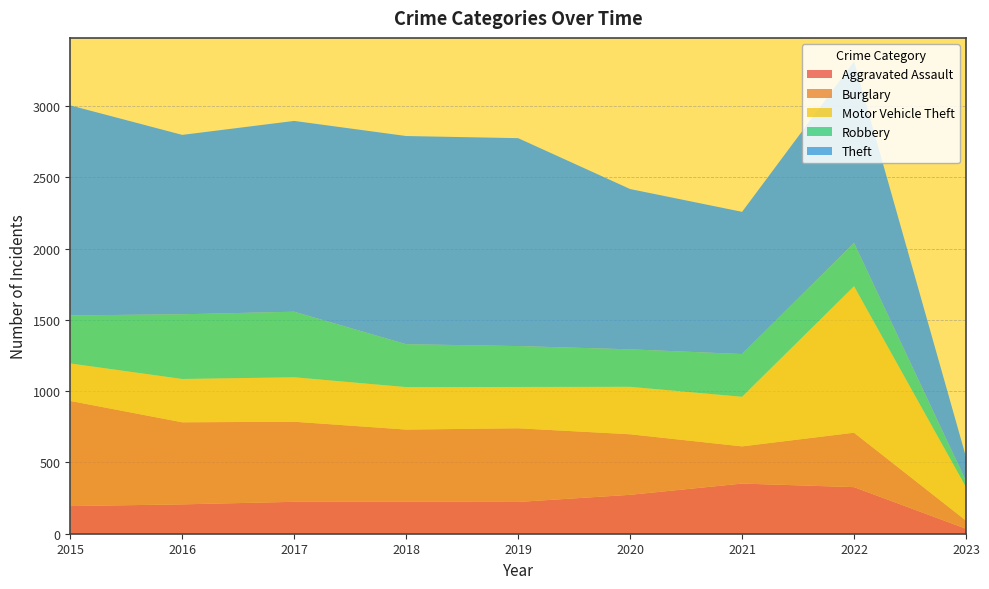

Reading left to right, what are all the values shown in this chart?

Aggravated Assault: 2015=194	2016=206	2017=224	2018=225	2019=223	2020=273	2021=352	2022=327	2023=35
Burglary: 2015=738	2016=576	2017=562	2018=506	2019=517	2020=425	2021=261	2022=382	2023=57
Motor Vehicle Theft: 2015=263	2016=304	2017=312	2018=298	2019=290	2020=333	2021=348	2022=1028	2023=235
Robbery: 2015=337	2016=454	2017=460	2018=301	2019=287	2020=263	2021=300	2022=304	2023=43
Theft: 2015=1474	2016=1259	2017=1339	2018=1461	2019=1459	2020=1125	2021=998	2022=1273	2023=169